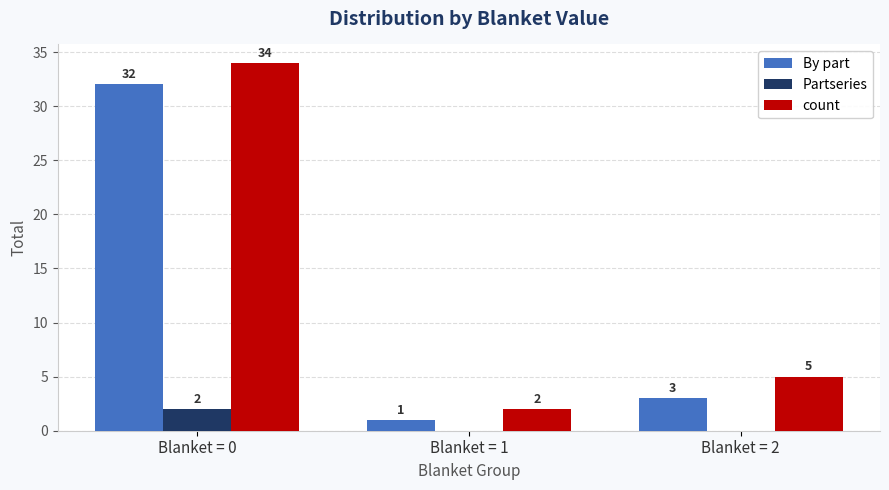

Reading right to left, what are all the values shown in this chart?

By part: Blanket = 2=3	Blanket = 1=1	Blanket = 0=32
Partseries: Blanket = 2=0	Blanket = 1=0	Blanket = 0=2
count: Blanket = 2=5	Blanket = 1=2	Blanket = 0=34